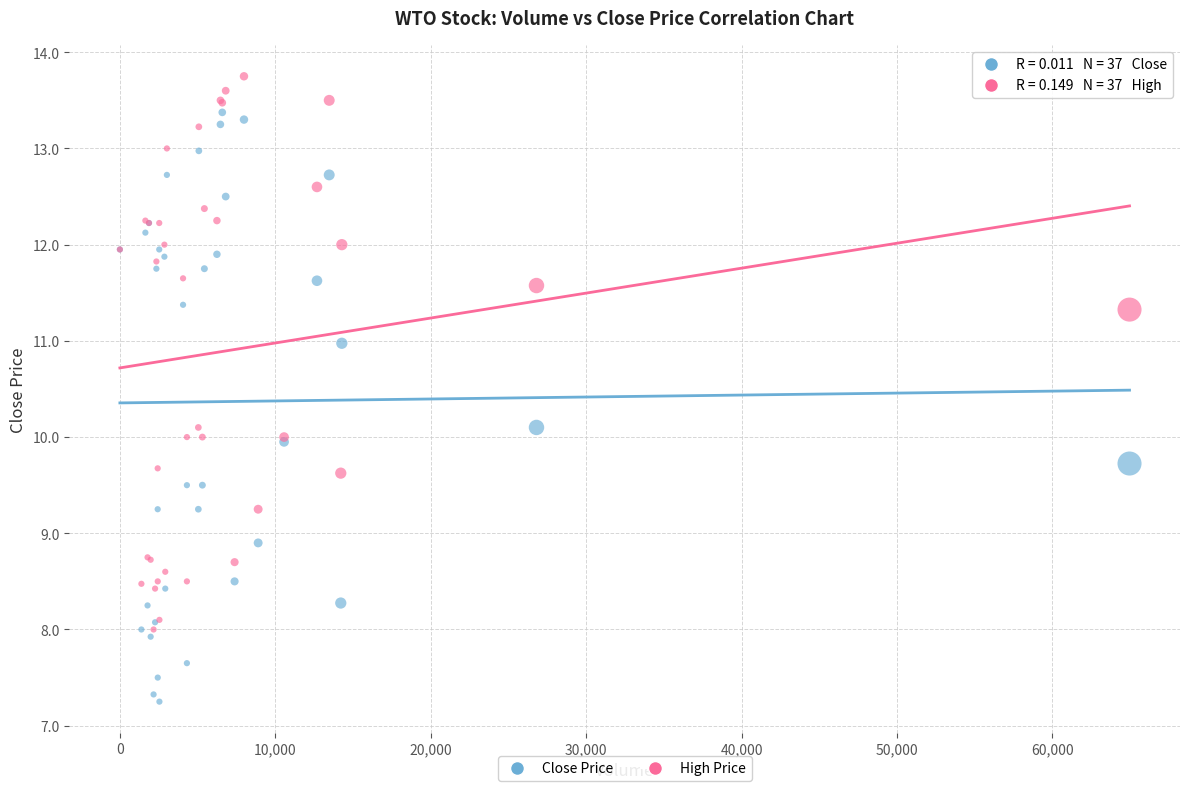

Which series contains the lowest Y value?

Close Price